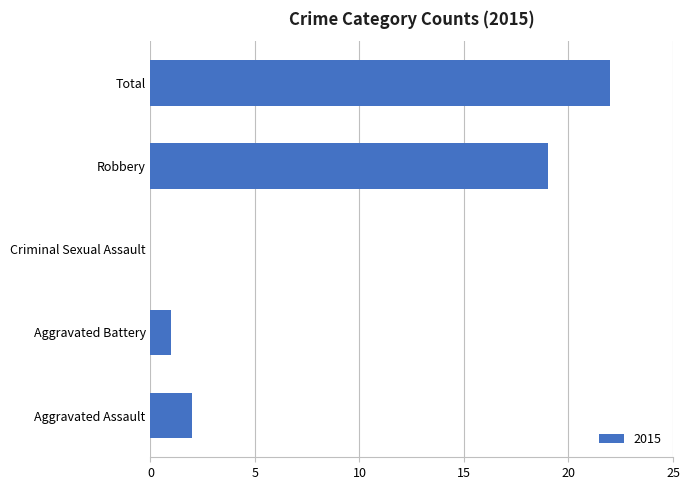

The chart shows a value of 7 at Robbery. True or false?

False